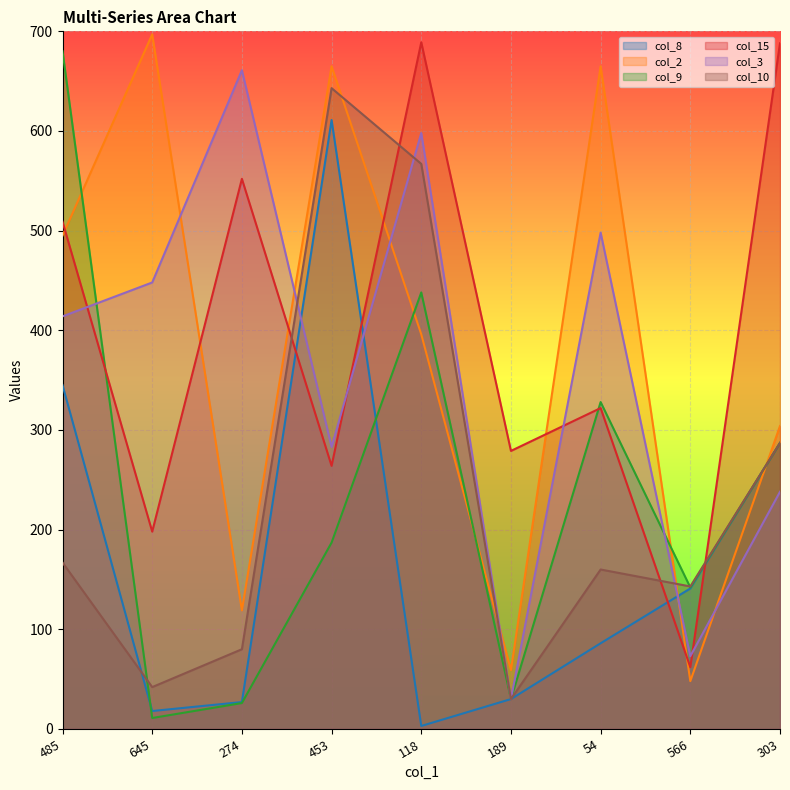

What are all the series names shown in the legend?

col_8, col_2, col_9, col_15, col_3, col_10